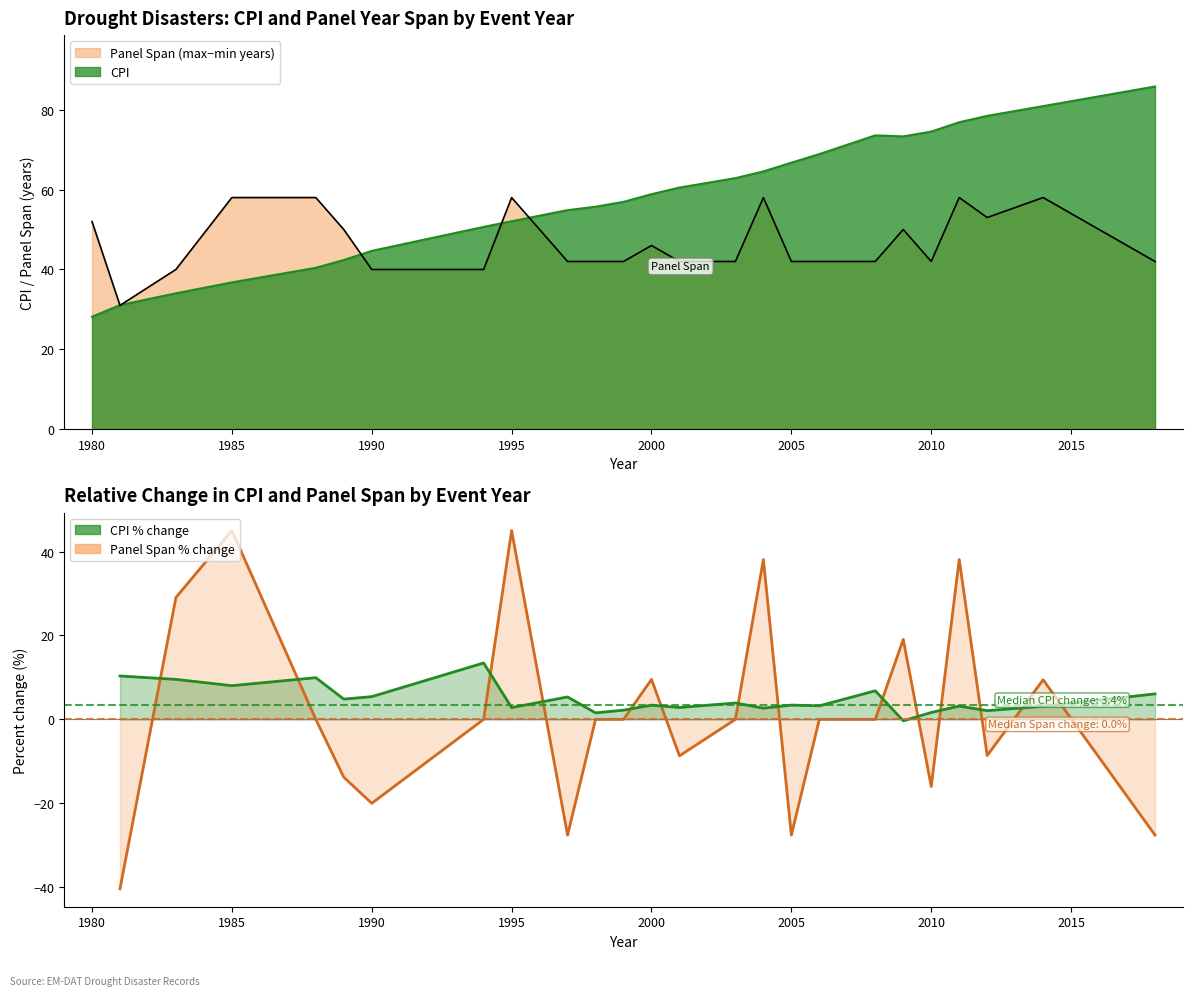

Is the value of Panel Span % change line at 21 greater than the value of CPI % change line at 18?

Yes